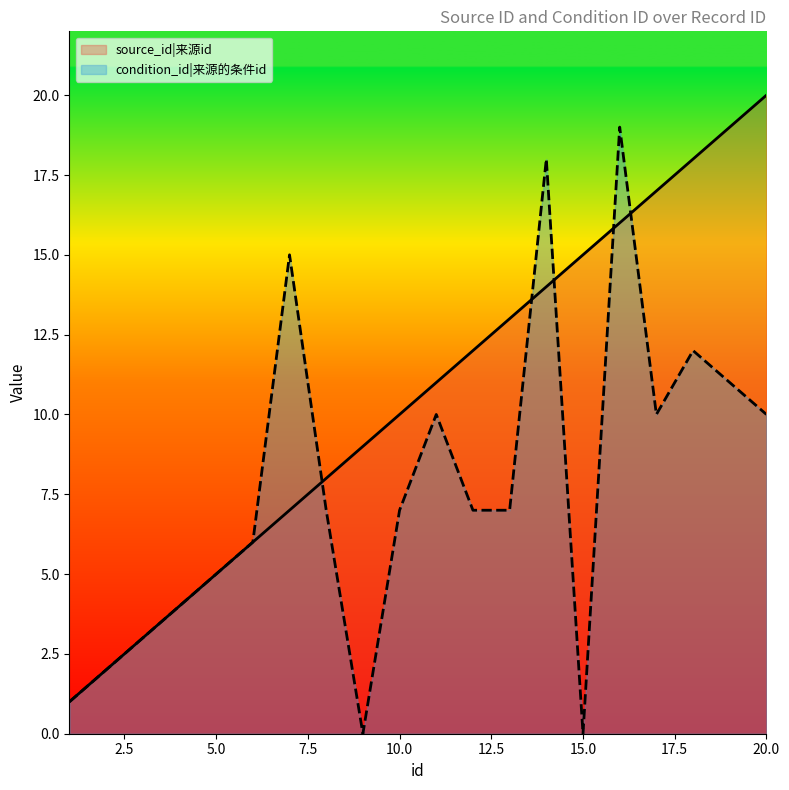

What is the difference between the highest and lowest values at 8?

1